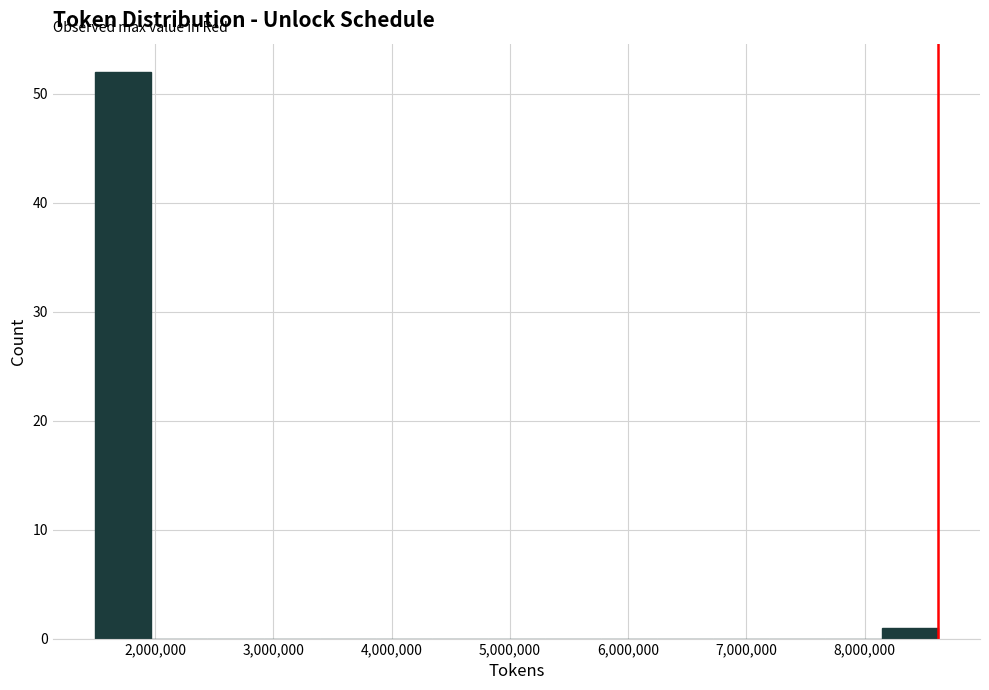

How tall is the bar that spans 1500000 to 2000000 on the x-axis? Neither the bar edges nor the heights are printed on the chart, so give them approximately, as read against the axes.

52